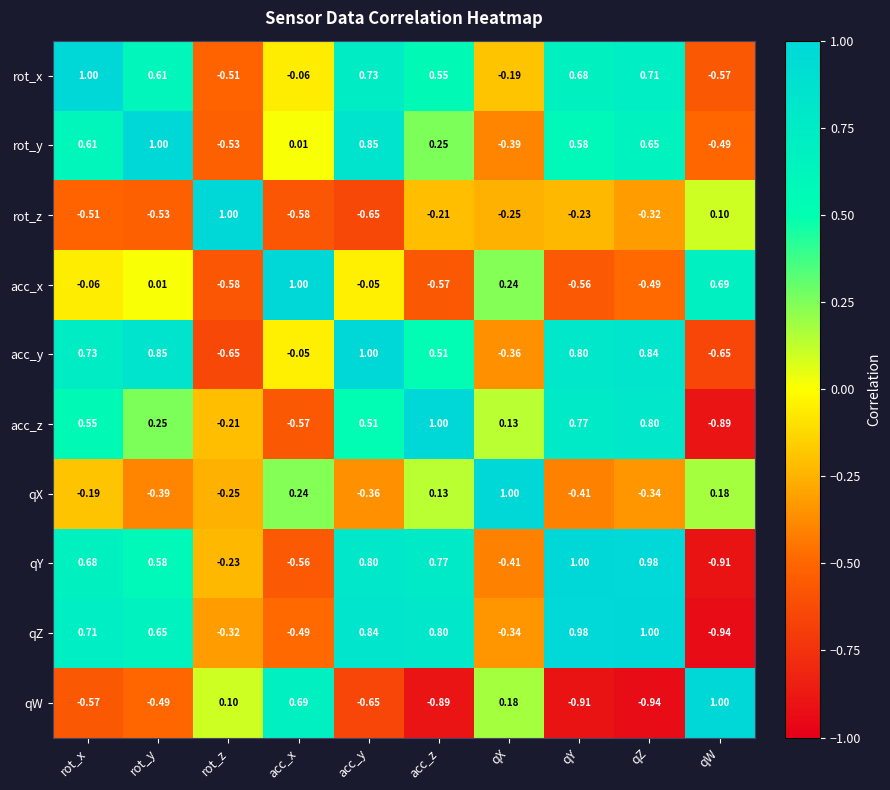

Which series has the largest total across all categories?

acc_y